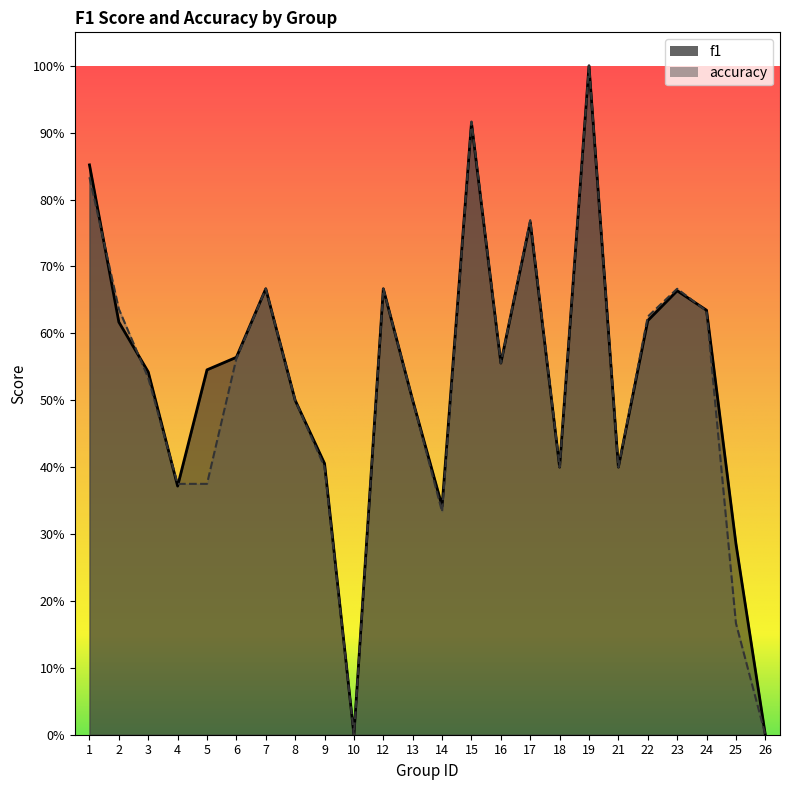

What is the average value of the f1 series?

0.5